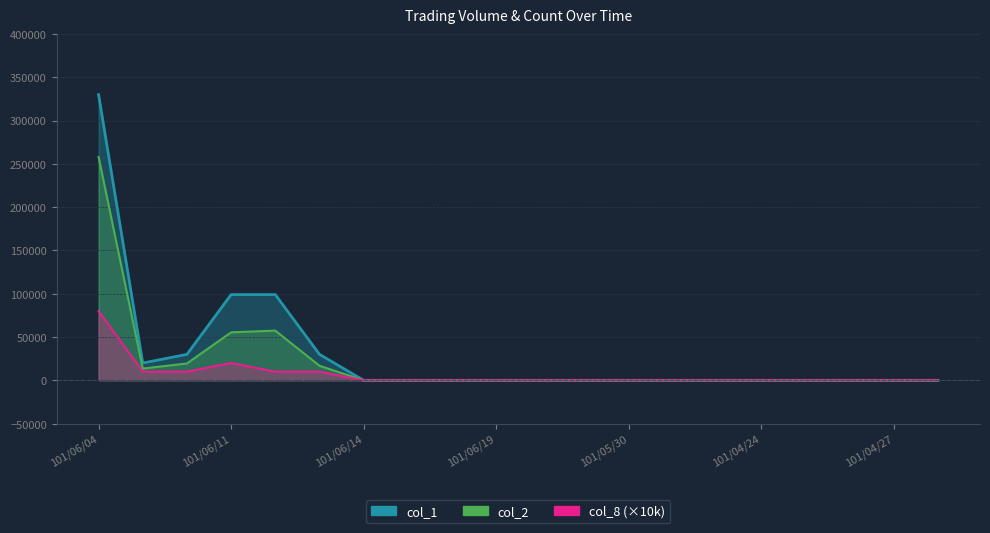

At which label is col_8 closest to 40000?

101/06/11